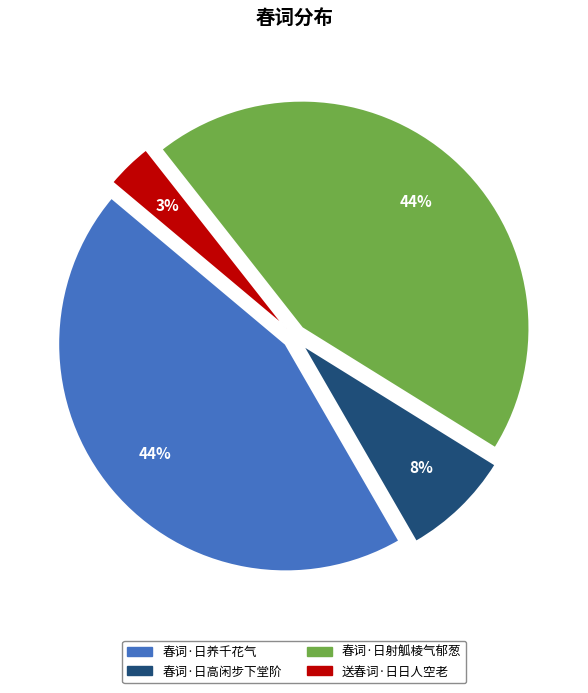

Between 春词·日养千花气 and 送春词·日日人空老, which is larger?

春词·日养千花气